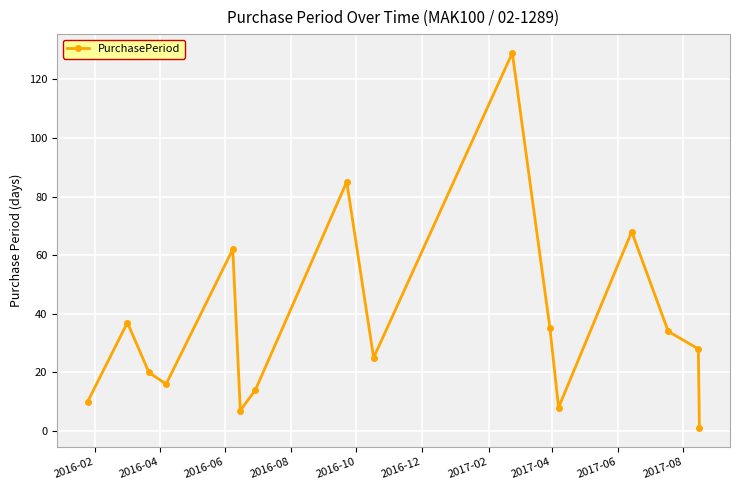

Reading left to right, what are all the values shown in this chart?

10	37	20	16	62	7	14	85	25	129	35	8	68	34	28	1